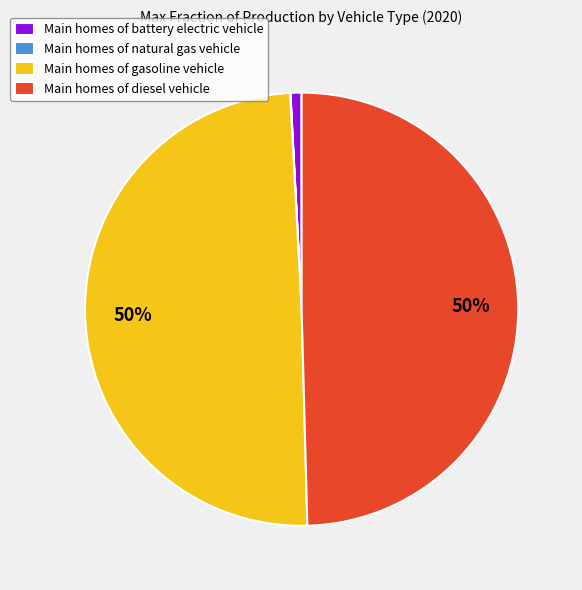

Is the sum of Main homes of gasoline vehicle and Main homes of diesel vehicle greater than half?

Yes